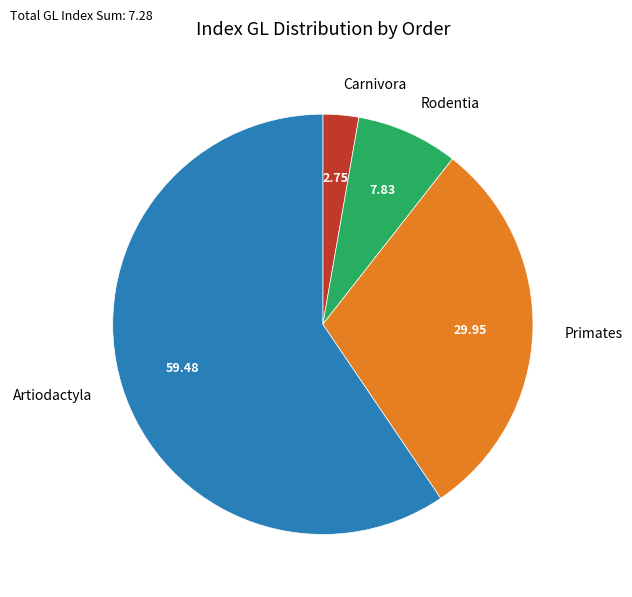

Which has a higher value, Primates or Artiodactyla?

Artiodactyla